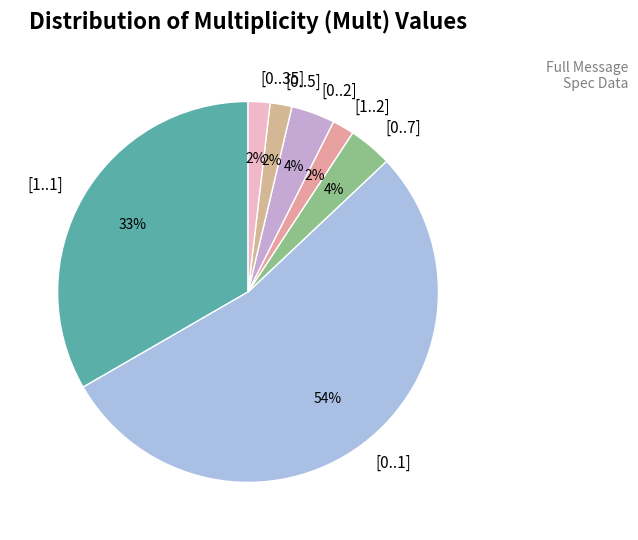

How many slices are in this pie chart?

7